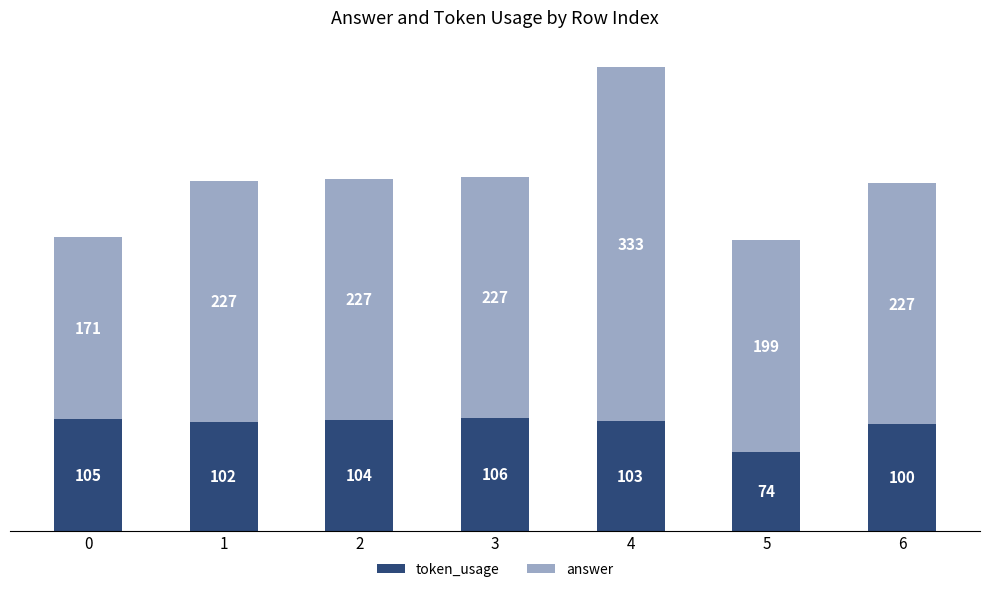

Count the number of data series in this chart.

2